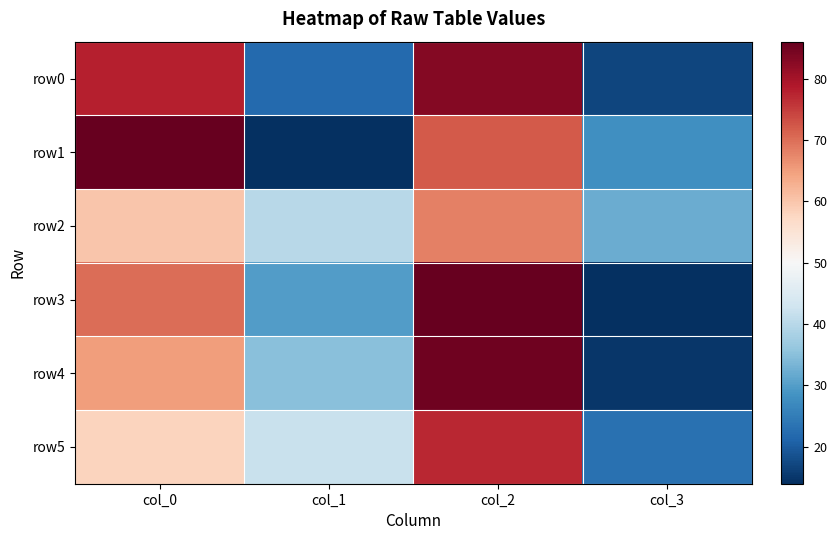

At how many categories does at least one series exceed 42?

2